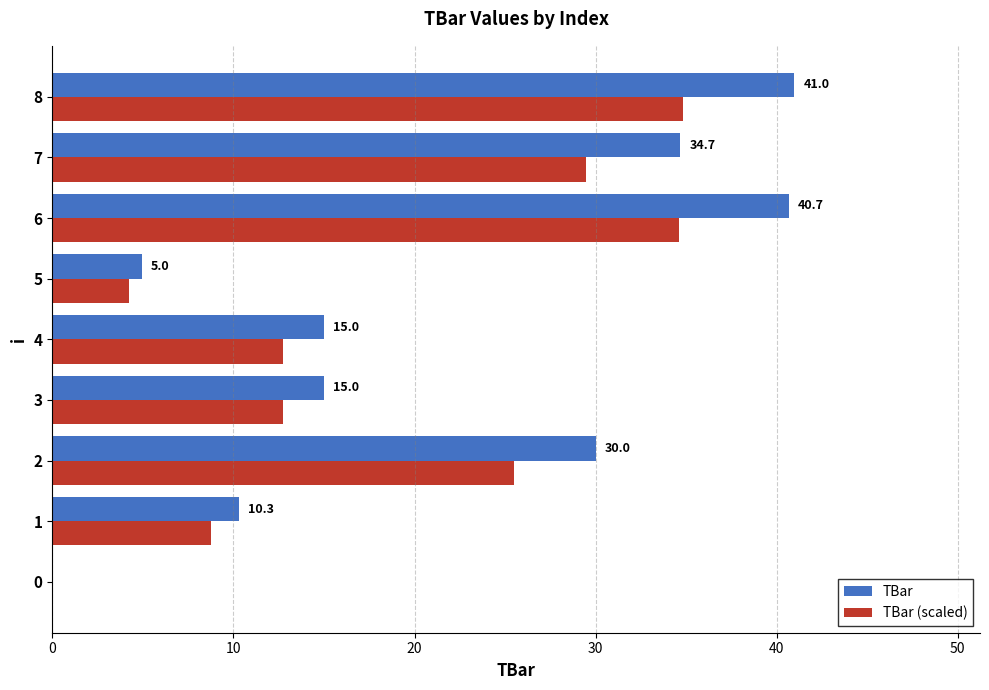

Between 2 and 7, which series saw the biggest shift?

TBar